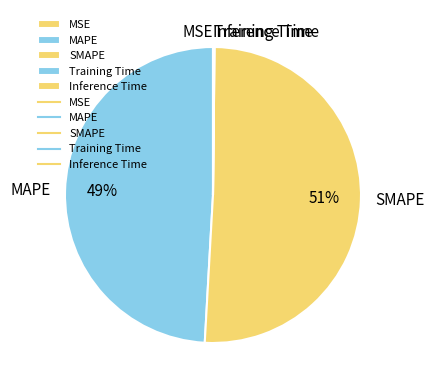

What is the majority slice?

SMAPE